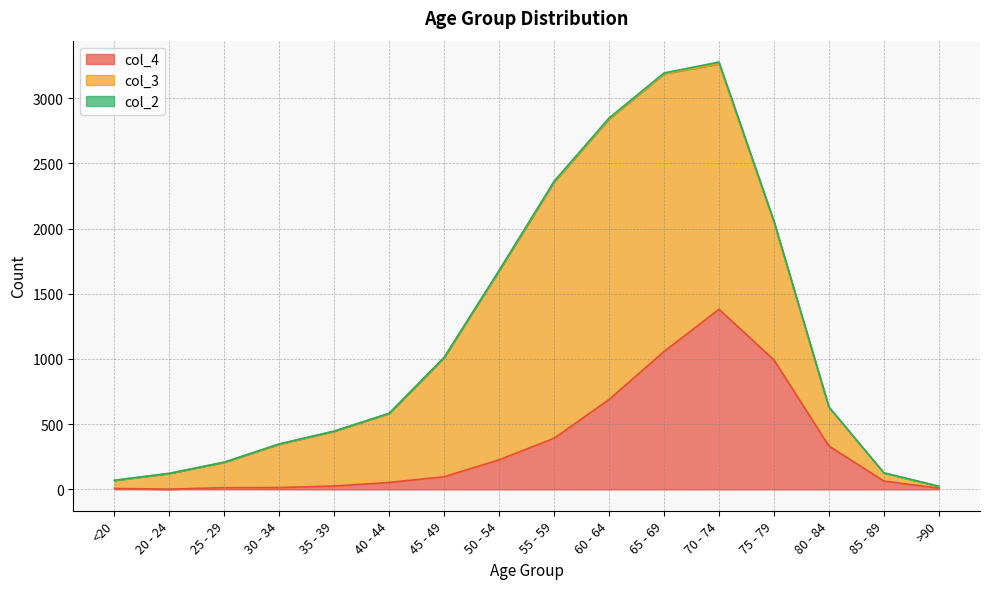

At how many categories does at least one series exceed 810?

7